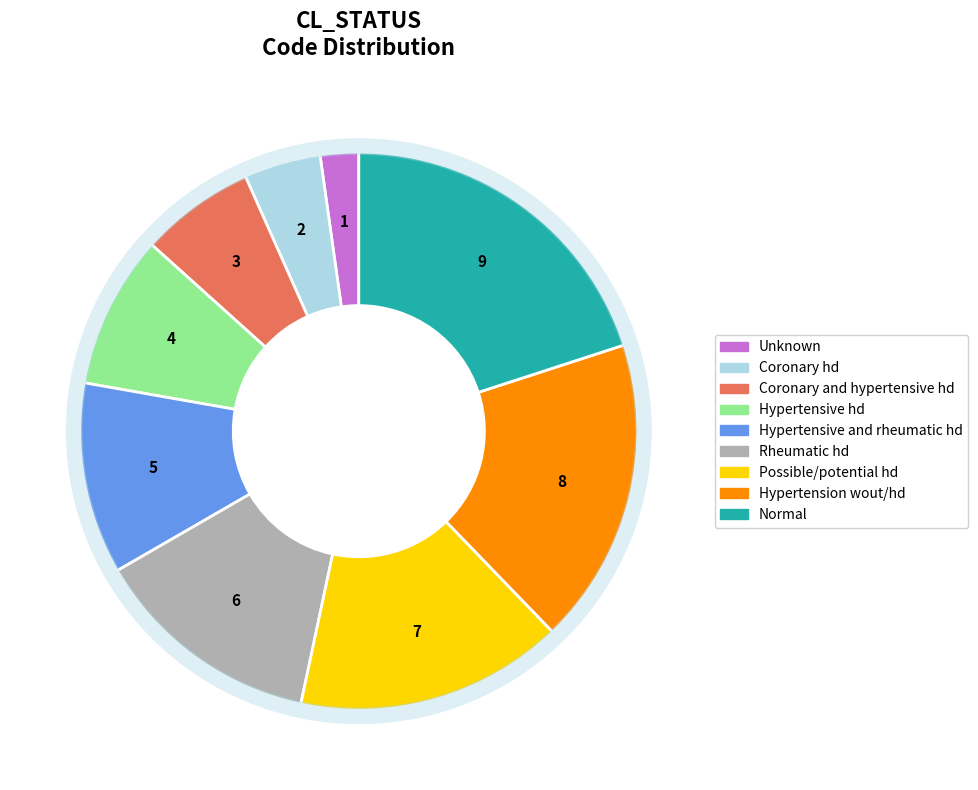

Which slice is the largest?

Normal